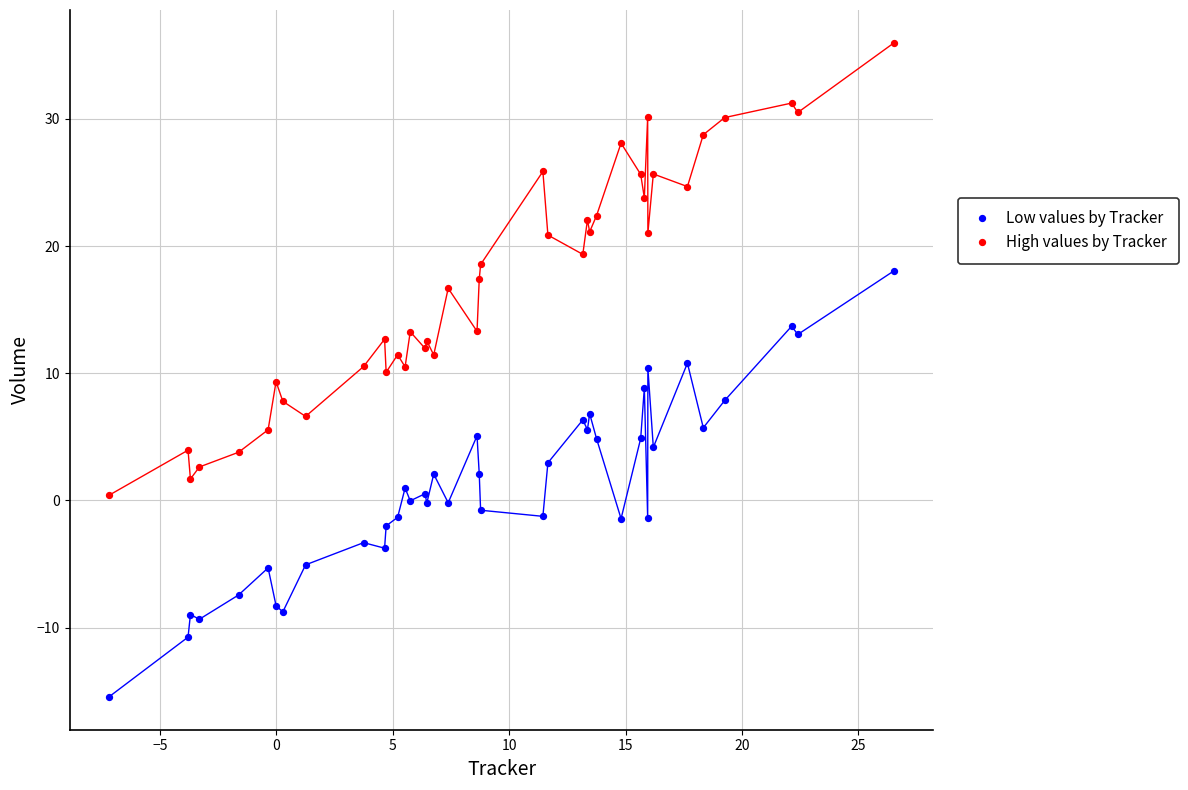

Which series has the widest spread of Y values?

High values by Tracker